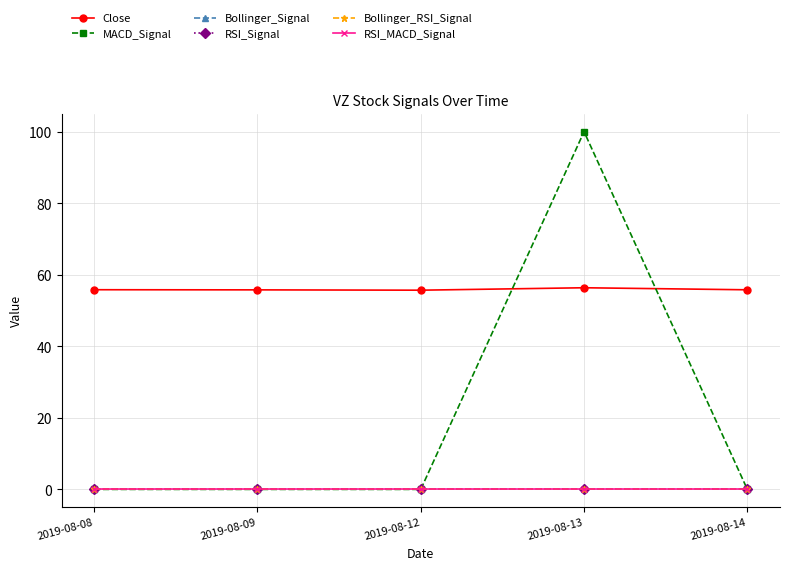

Does the chart have visible grid lines?

Yes